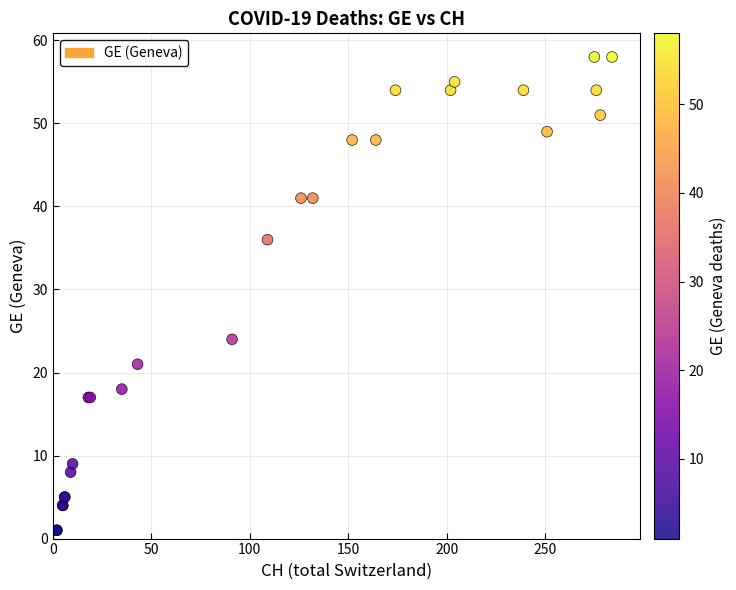

What Y value in the scatter plot is closest to 29?

24